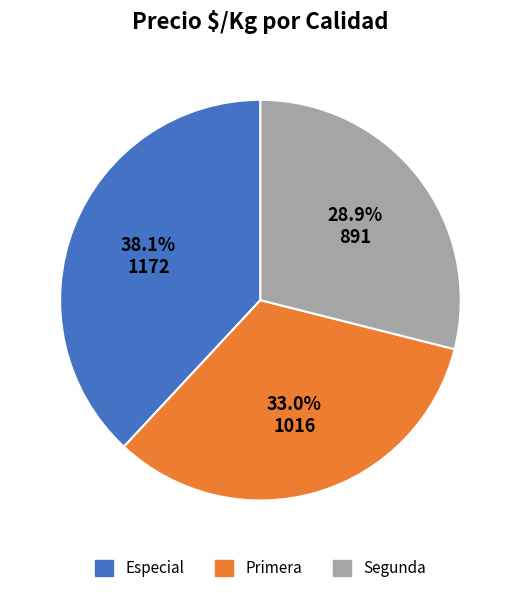

Rank the categories by value from highest to lowest.

Especial, Primera, Segunda